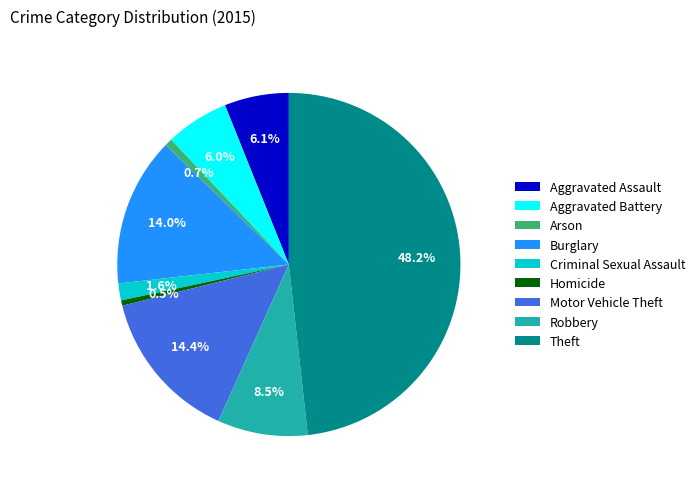

To the nearest percent, what is the difference between the largest and smallest slice percentages?

48%